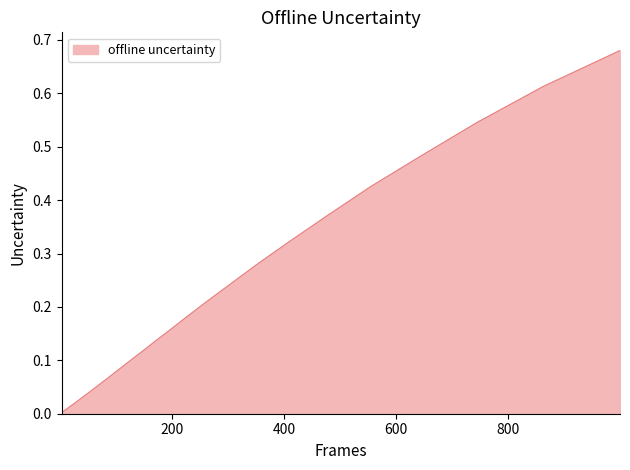

How many lines are shown in the chart?

1